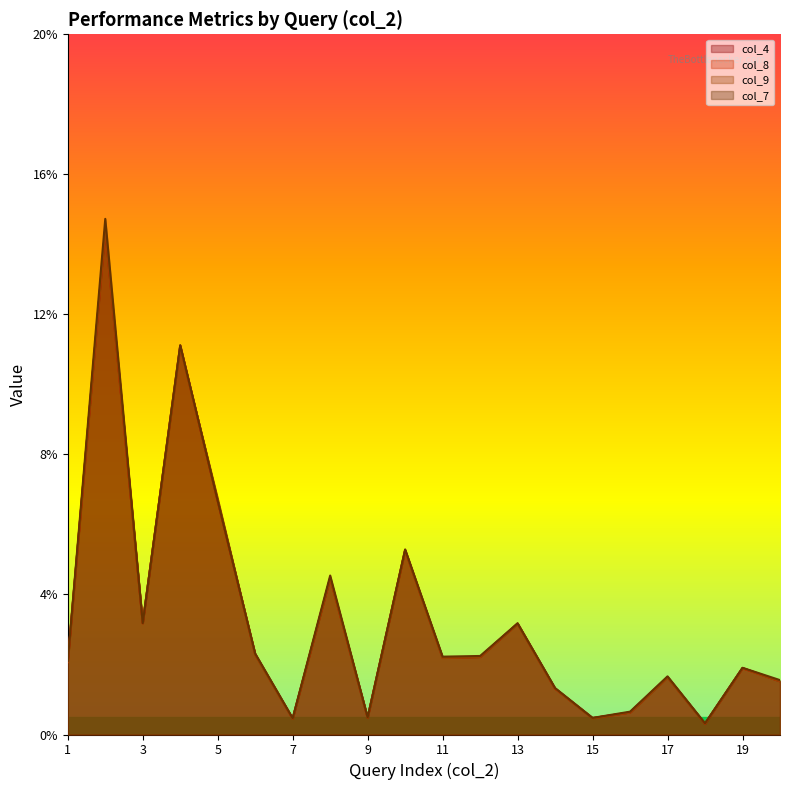

Reading left to right, extract all data points from this chart.

col_4: 1=0.0	2=0.1	3=0.0	4=0.1	5=0.1	6=0.0	7=0.0	8=0.0	9=0.0	10=0.1	11=0.0	12=0.0	13=0.0	14=0.0	15=0.0	16=0.0	17=0.0	18=0.0	19=0.0	20=0.0
col_8: 1=0.0	2=0.1	3=0.0	4=0.1	5=0.1	6=0.0	7=0.0	8=0.0	9=0.0	10=0.1	11=0.0	12=0.0	13=0.0	14=0.0	15=0.0	16=0.0	17=0.0	18=0.0	19=0.0	20=0.0
col_9: 1=0.0	2=0.1	3=0.0	4=0.1	5=0.1	6=0.0	7=0.0	8=0.0	9=0.0	10=0.1	11=0.0	12=0.0	13=0.0	14=0.0	15=0.0	16=0.0	17=0.0	18=0.0	19=0.0	20=0.0
col_7: 1=0.0	2=0.1	3=0.0	4=0.1	5=0.1	6=0.0	7=0.0	8=0.0	9=0.0	10=0.1	11=0.0	12=0.0	13=0.0	14=0.0	15=0.0	16=0.0	17=0.0	18=0.0	19=0.0	20=0.0